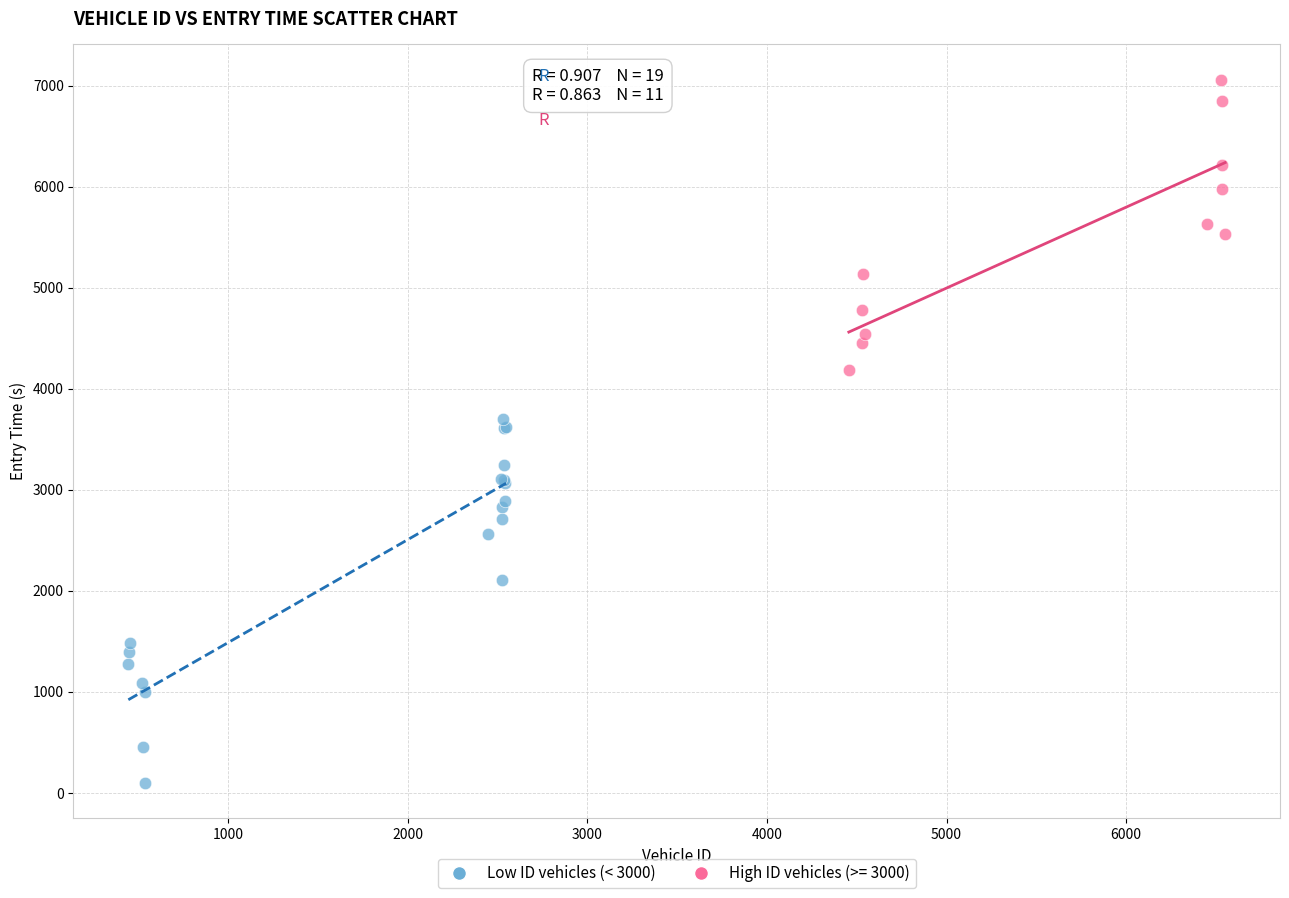

Which series reaches the maximum Y coordinate?

High ID vehicles (>= 3000)